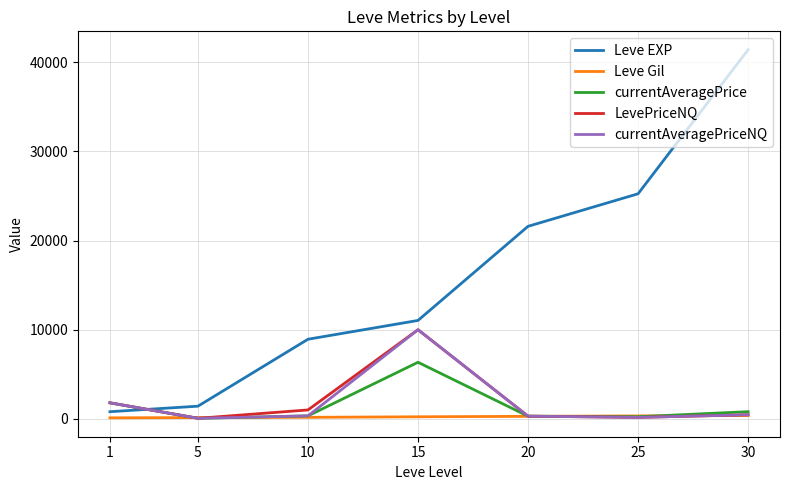

What is the difference between the second highest and minimum values in the currentAveragePrice series?

1736.9